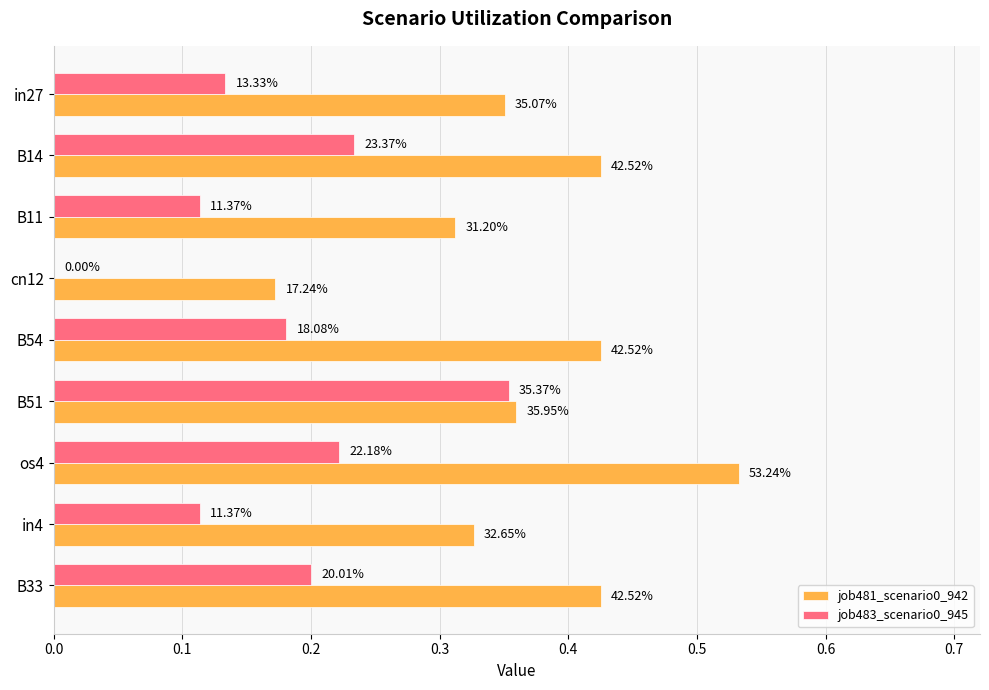

What are all the series names shown in the legend?

job481_scenario0_942, job483_scenario0_945